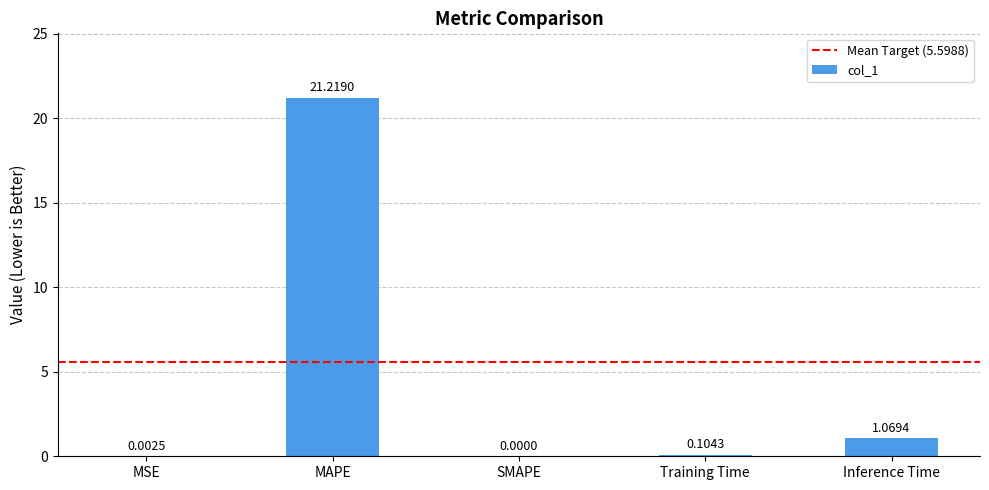

What is the change in value from MSE to Training Time?

+0.1